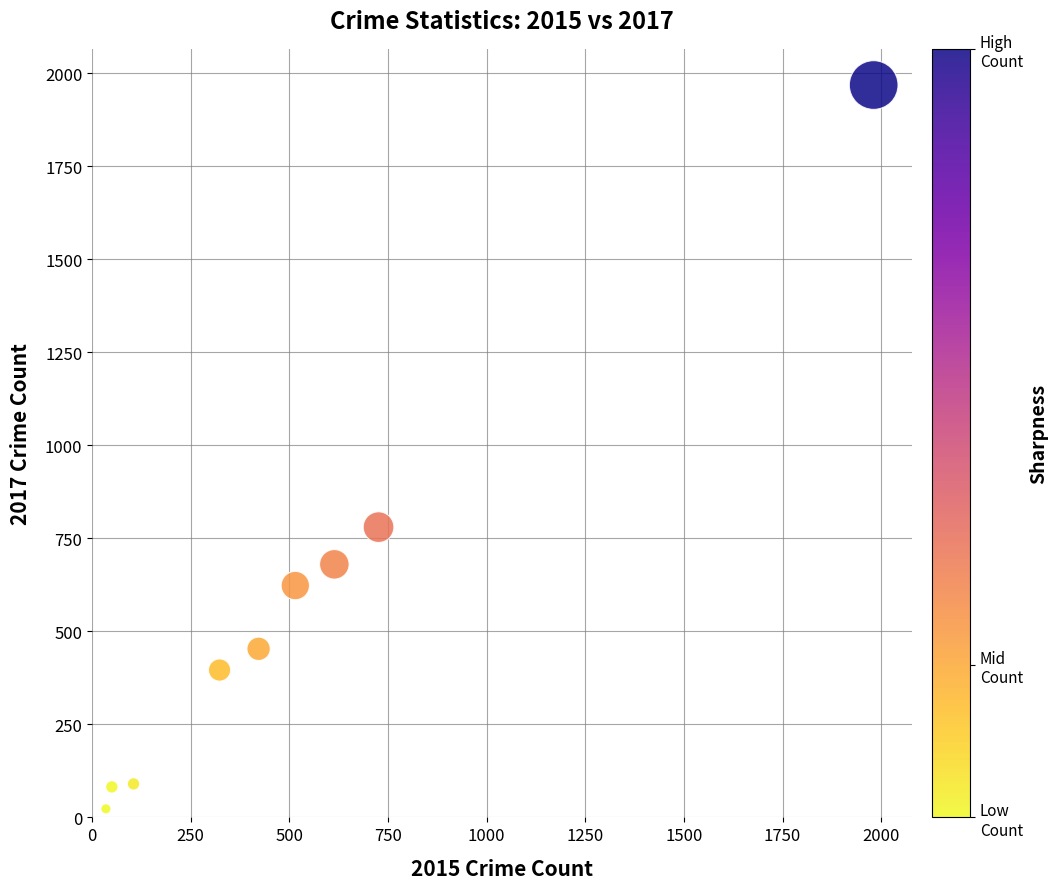

What is the average X value?

530